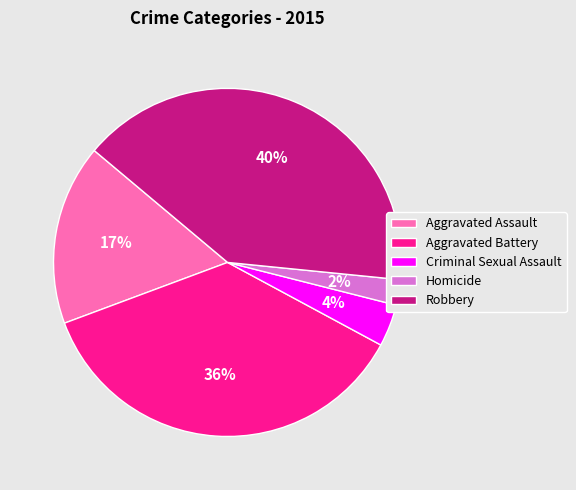

The Aggravated Battery slice represents 27% of the pie. True or false?

False